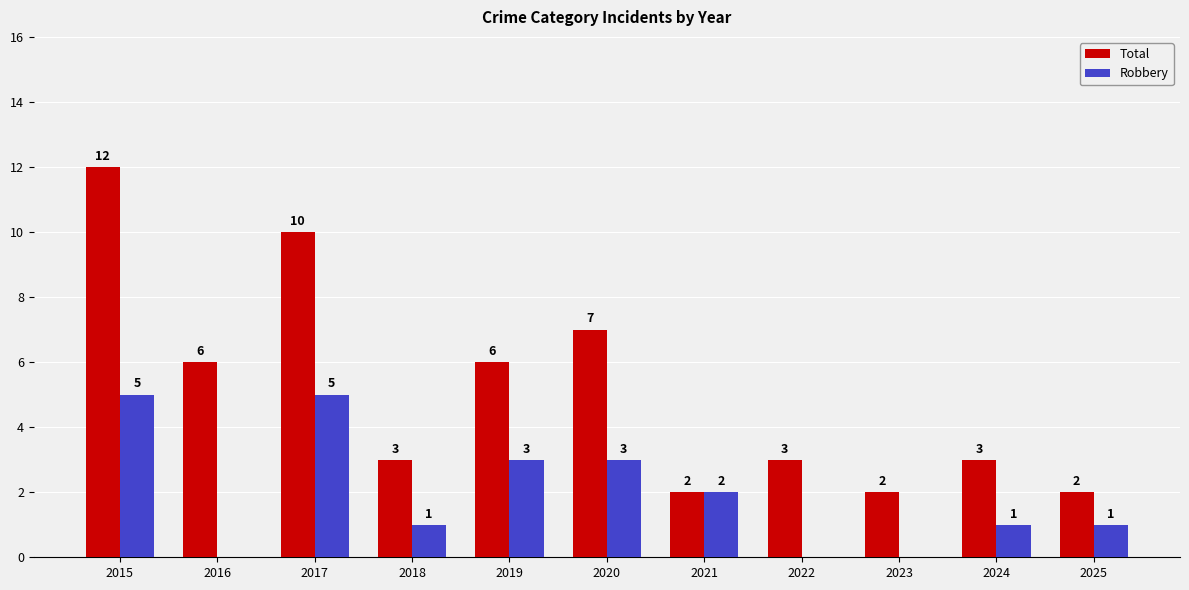

Between 2016 and 2021, which series saw the biggest shift?

Total